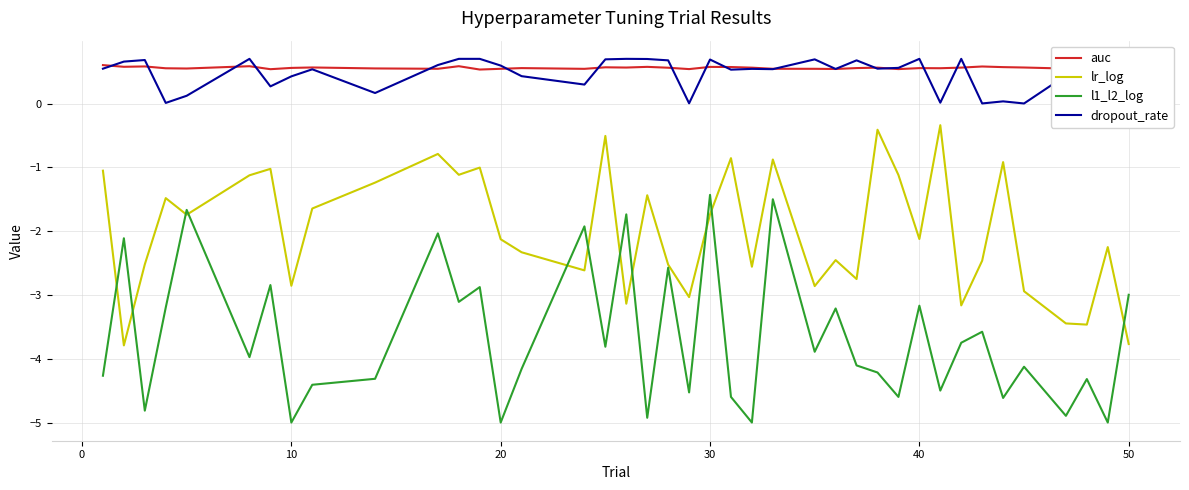

True or false: auc and lr_log cross at least once.

False